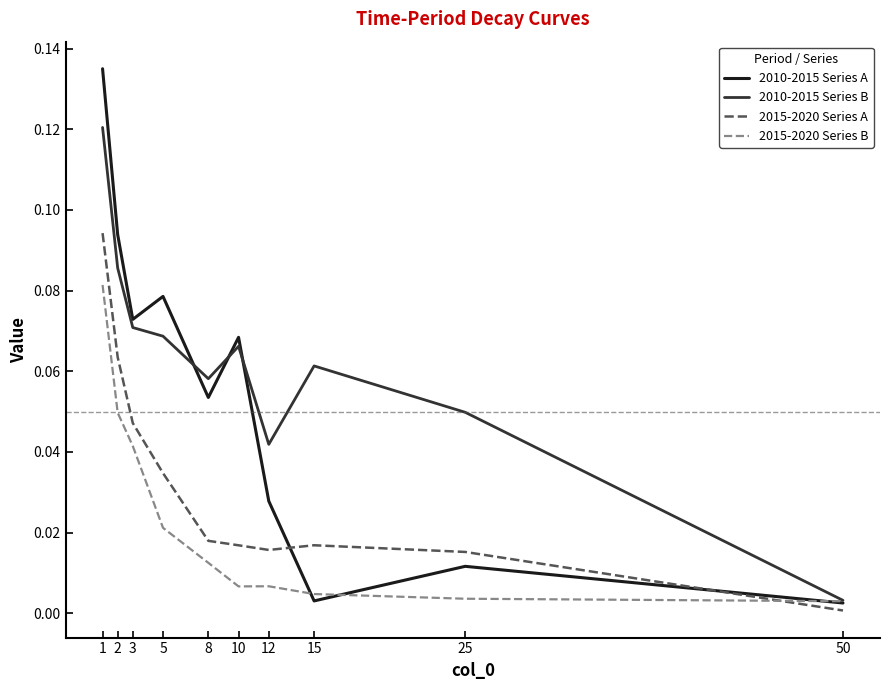

True or false: 2015-2020 Series A has a value of 0.0 at 8.

True